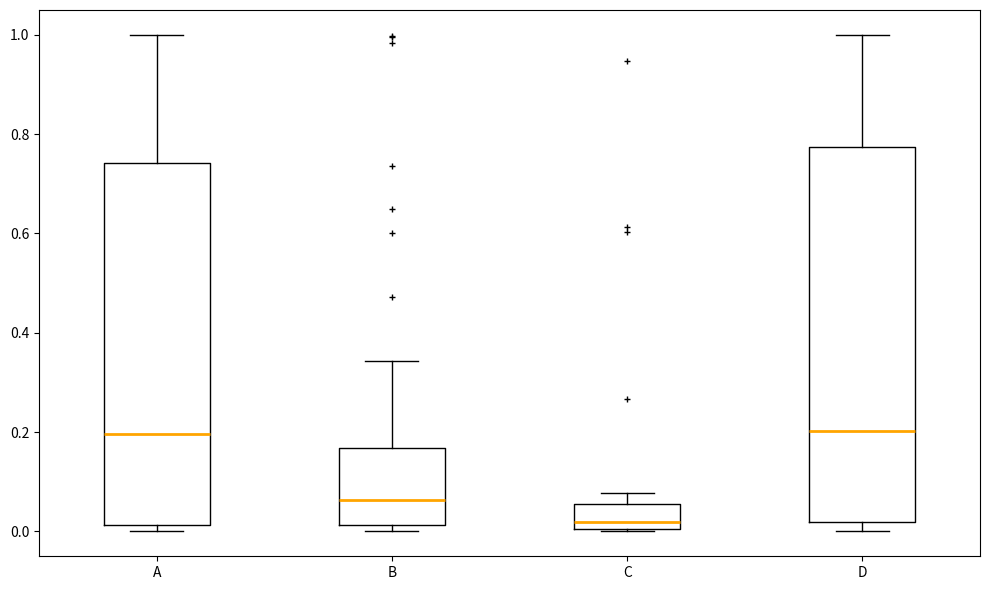

Which box's median line is the lowest?

C